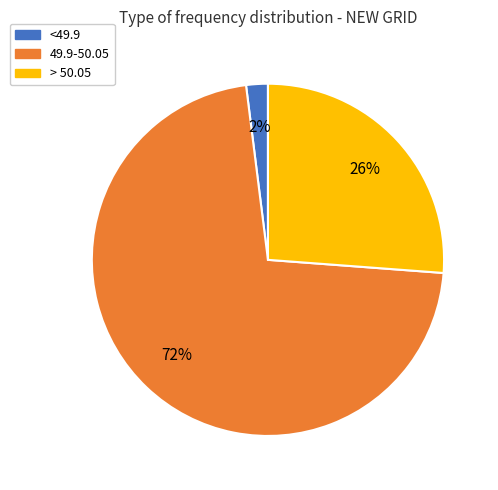

To the nearest percent, what is the combined percentage of > 50.05 and 49.9-50.05?

98%